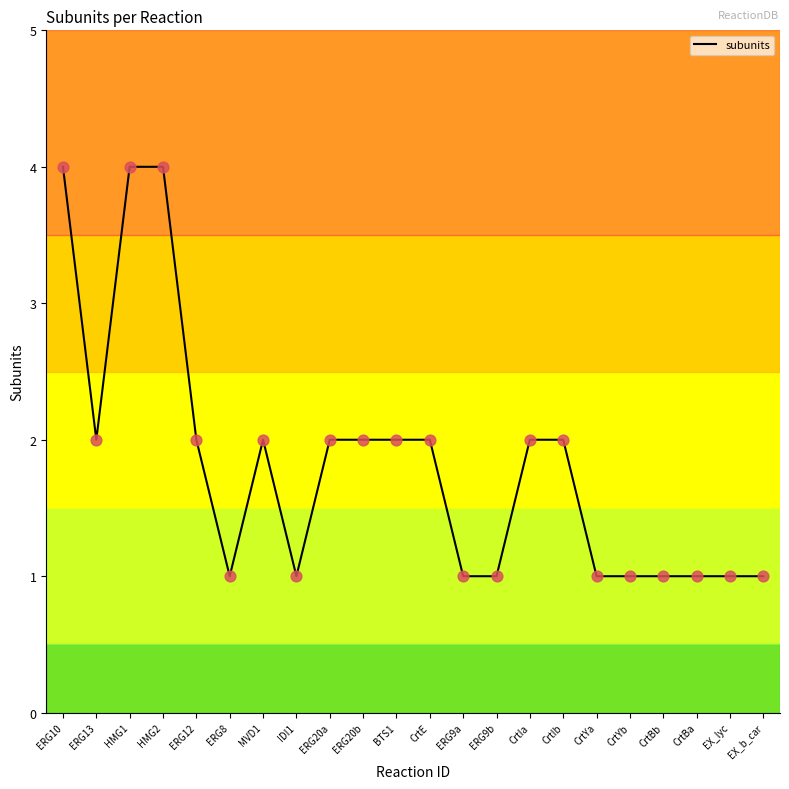

Approximately how many times larger is the value at ERG8 compared to ERG13?

0.5